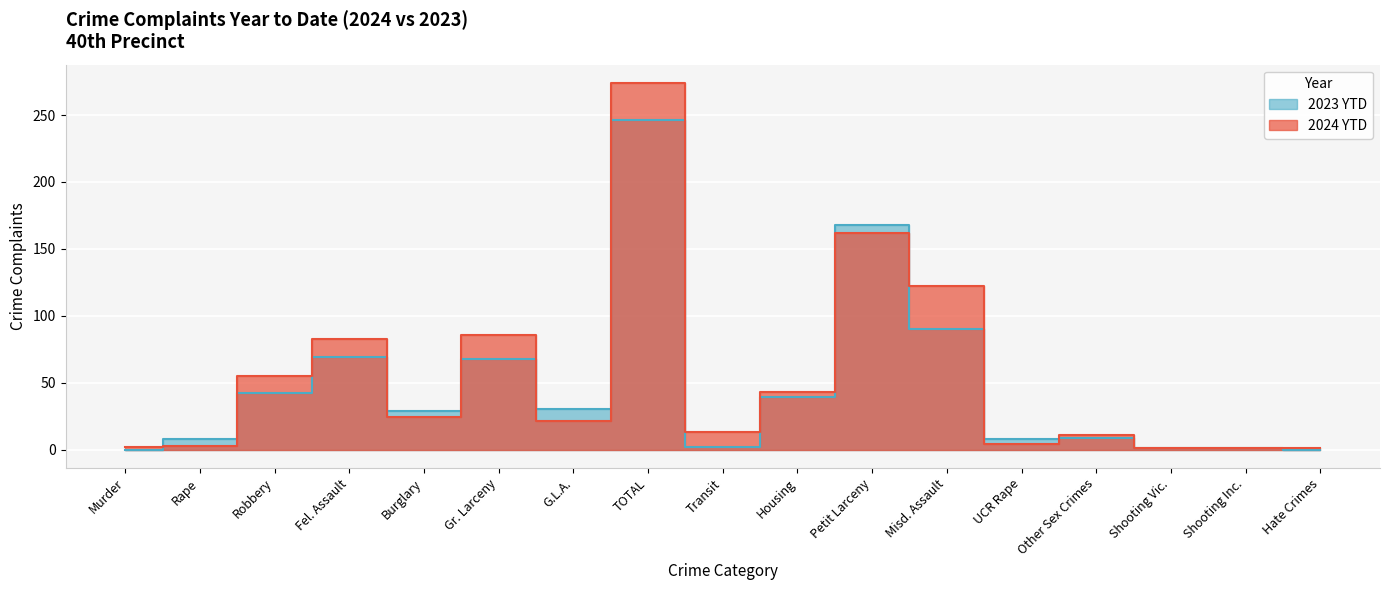

The value of 2024 YTD at Hate Crimes is 1. True or false?

True